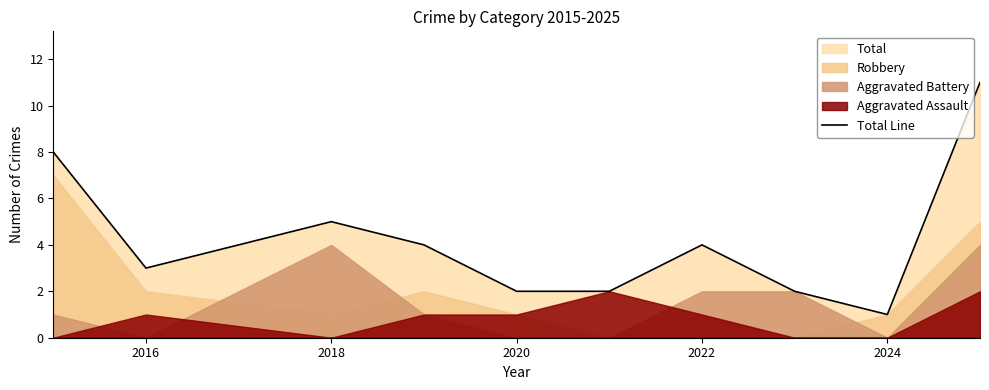

At which label is Total Line closest to 6?

2018